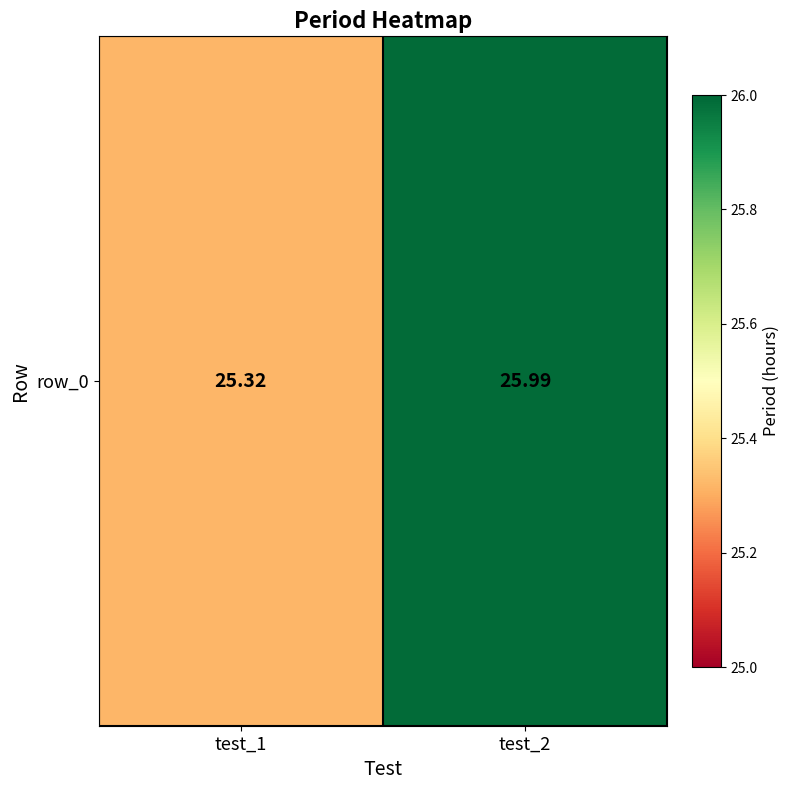

List the labels in order of value, smallest first.

test_1, test_2